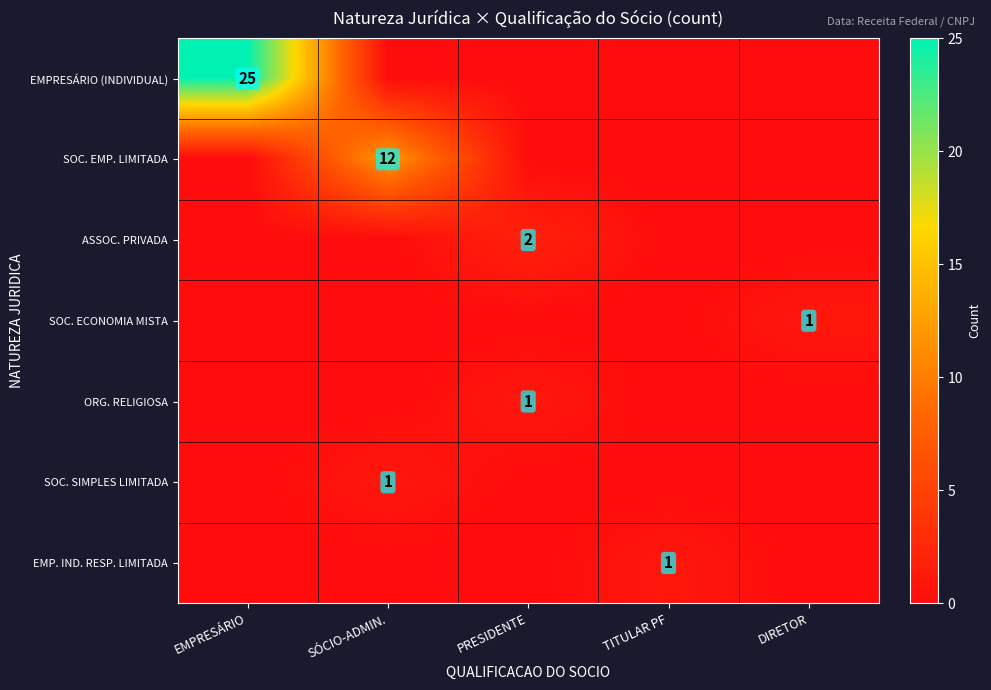

At which category is the sum across all series the highest?

EMPRESÁRIO